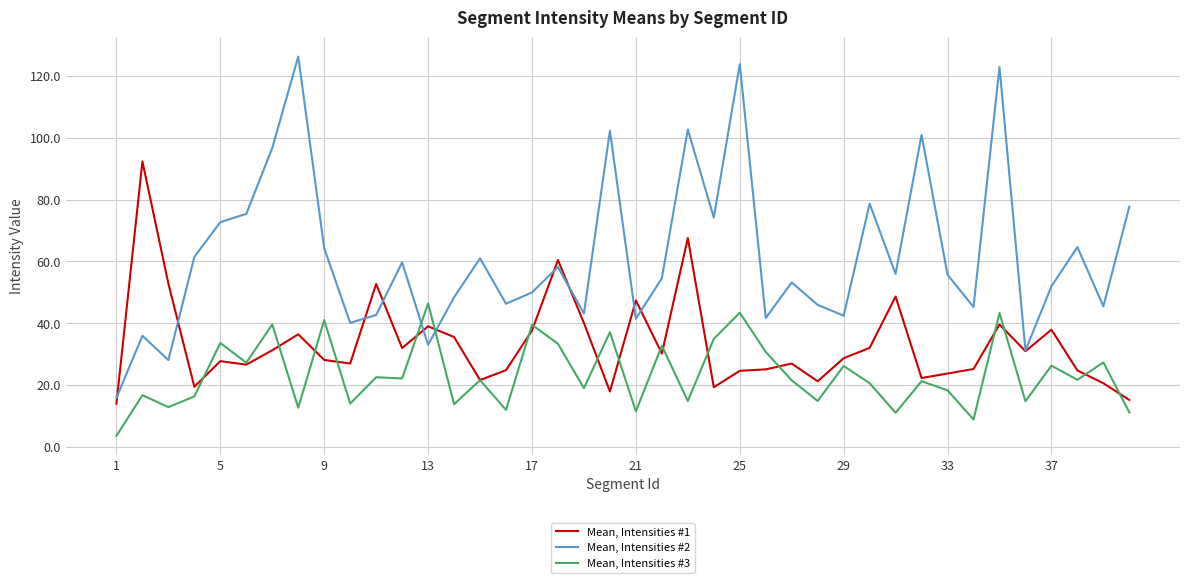

What is the maximum value shown in the chart?

126.3